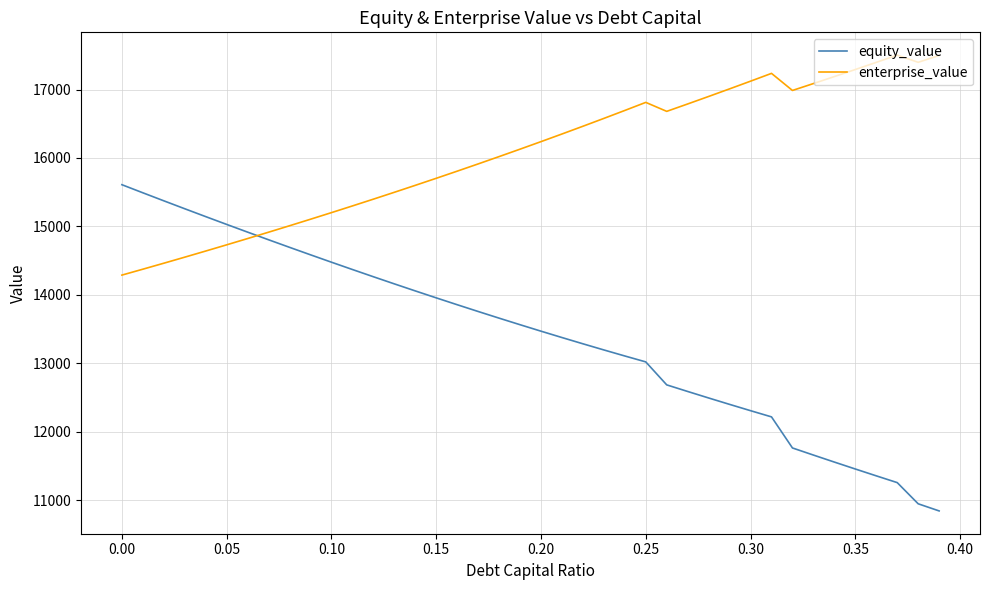

List the series in order of their peak value, lowest first.

equity_value, enterprise_value